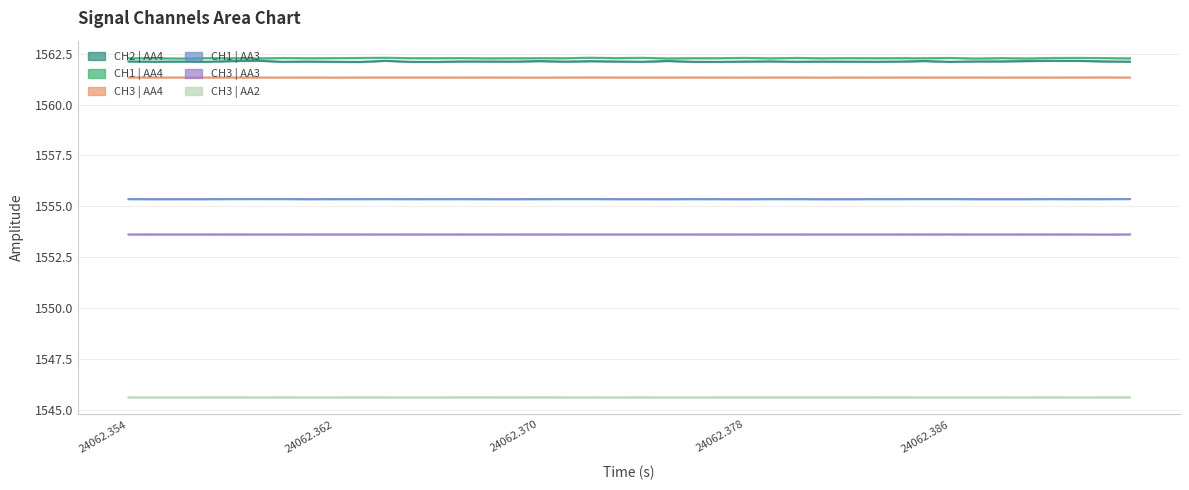

What are all the series names shown in the legend?

CH2 | AA4, CH1 | AA4, CH3 | AA4, CH1 | AA3, CH3 | AA3, CH3 | AA2